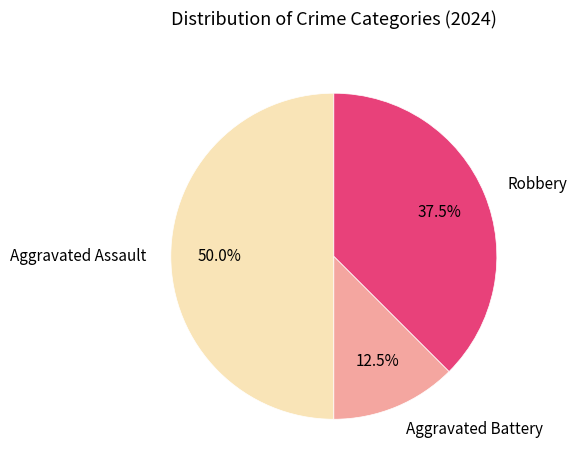

Combined, what portion of the pie is Aggravated Battery and Aggravated Assault?

62.5%